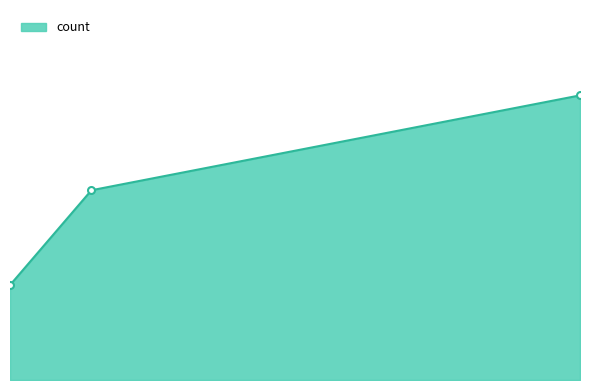

How many lines are shown in the chart?

1